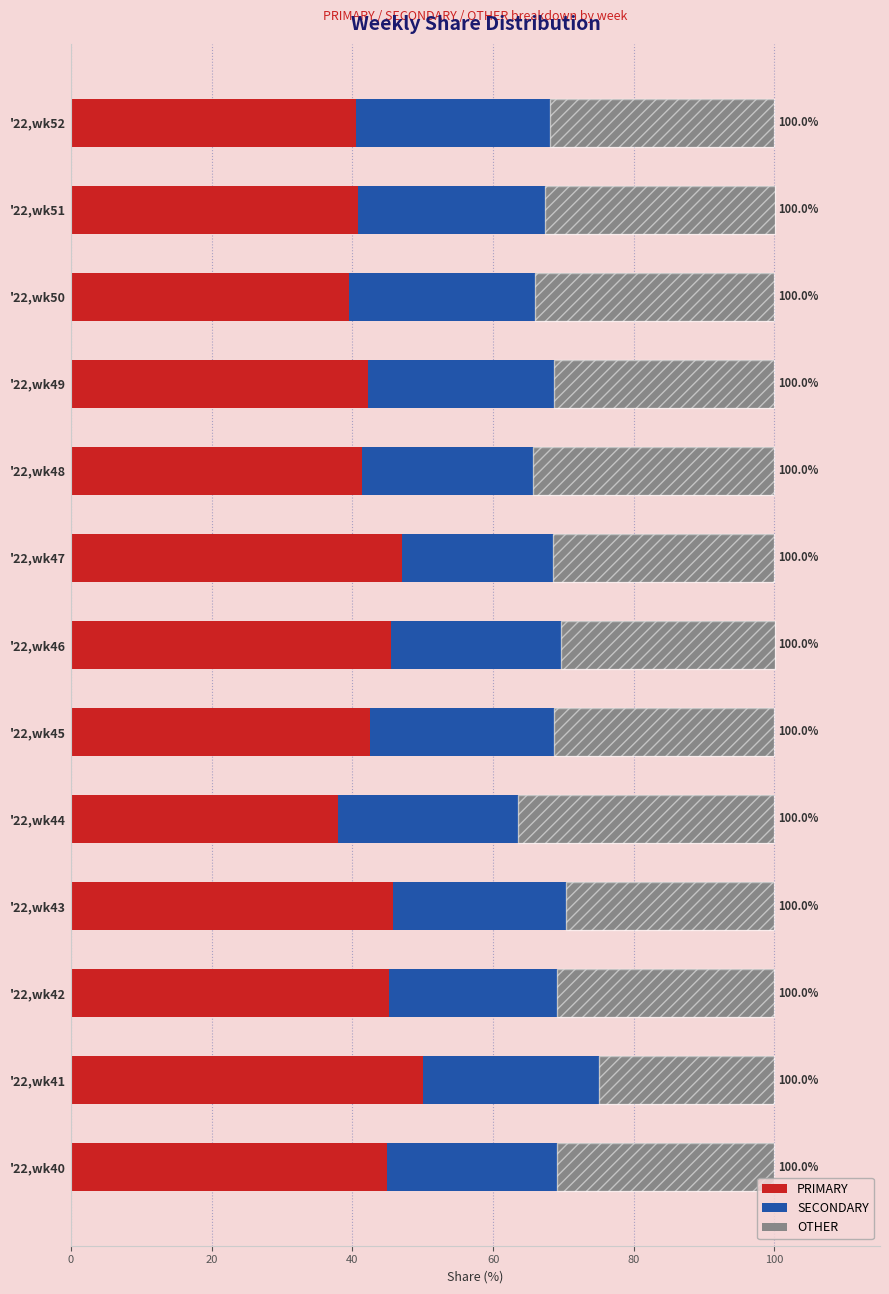

What is the value of the SECONDARY bar at the 2nd from the left?

25.0